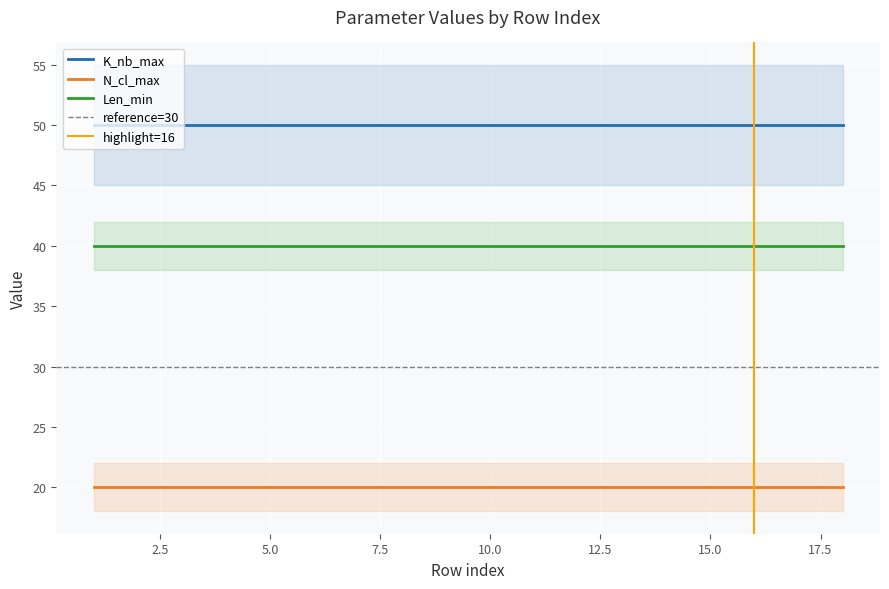

Does the chart display data point markers on the line(s)?

No